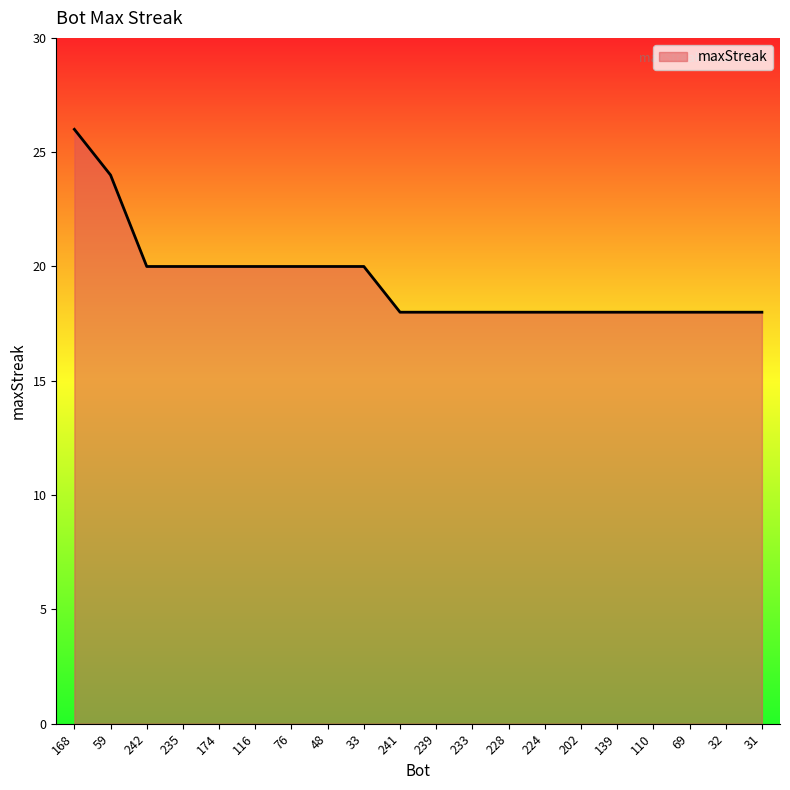

Reading right to left, extract all data points from this chart.

18	18	18	18	18	18	18	18	18	18	18	20	20	20	20	20	20	20	24	26